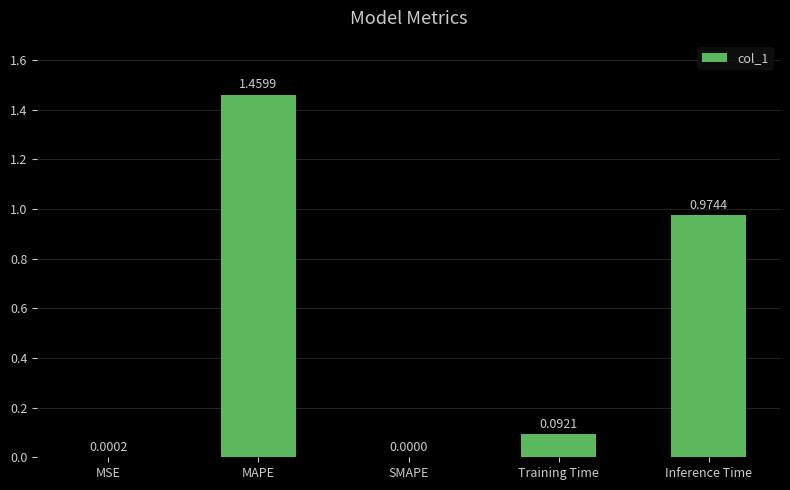

At which category does the chart reach its peak across all series?

MAPE